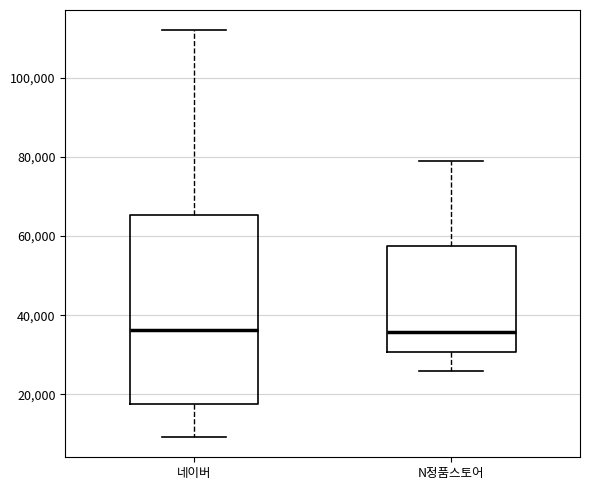

Which box is the tallest, from its lower edge to its upper edge?

네이버